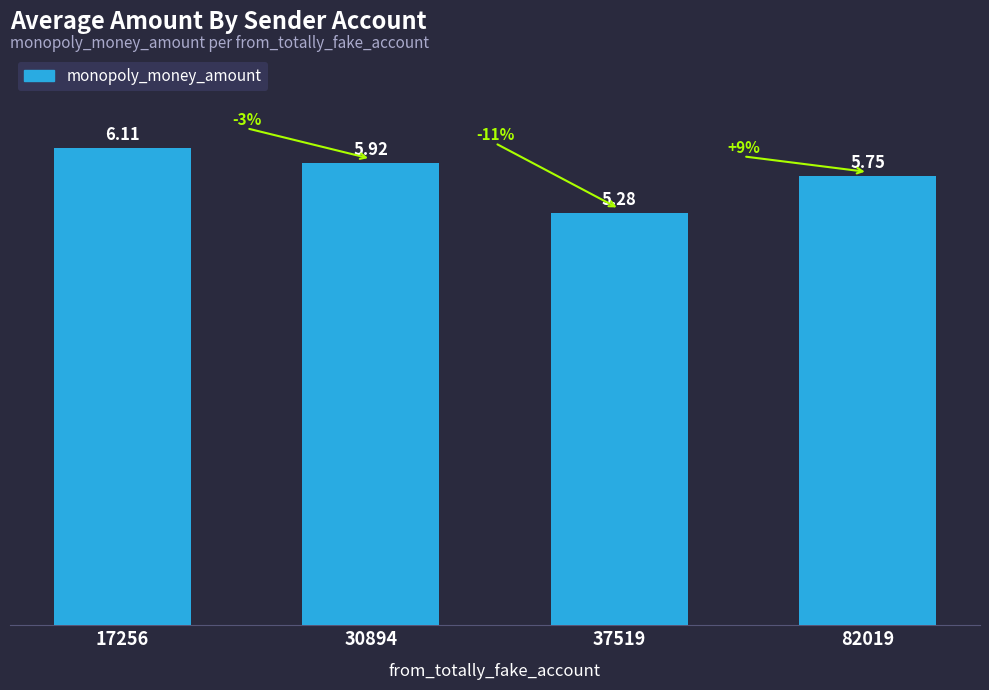

Which category has the lowest value across all series?

37519